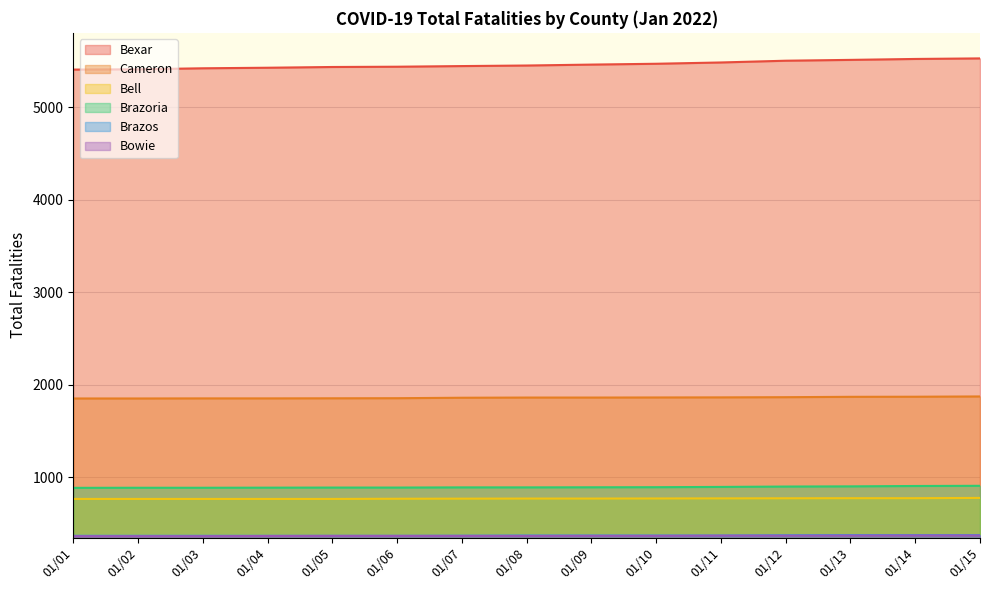

Which series has the largest total across all categories?

Bexar